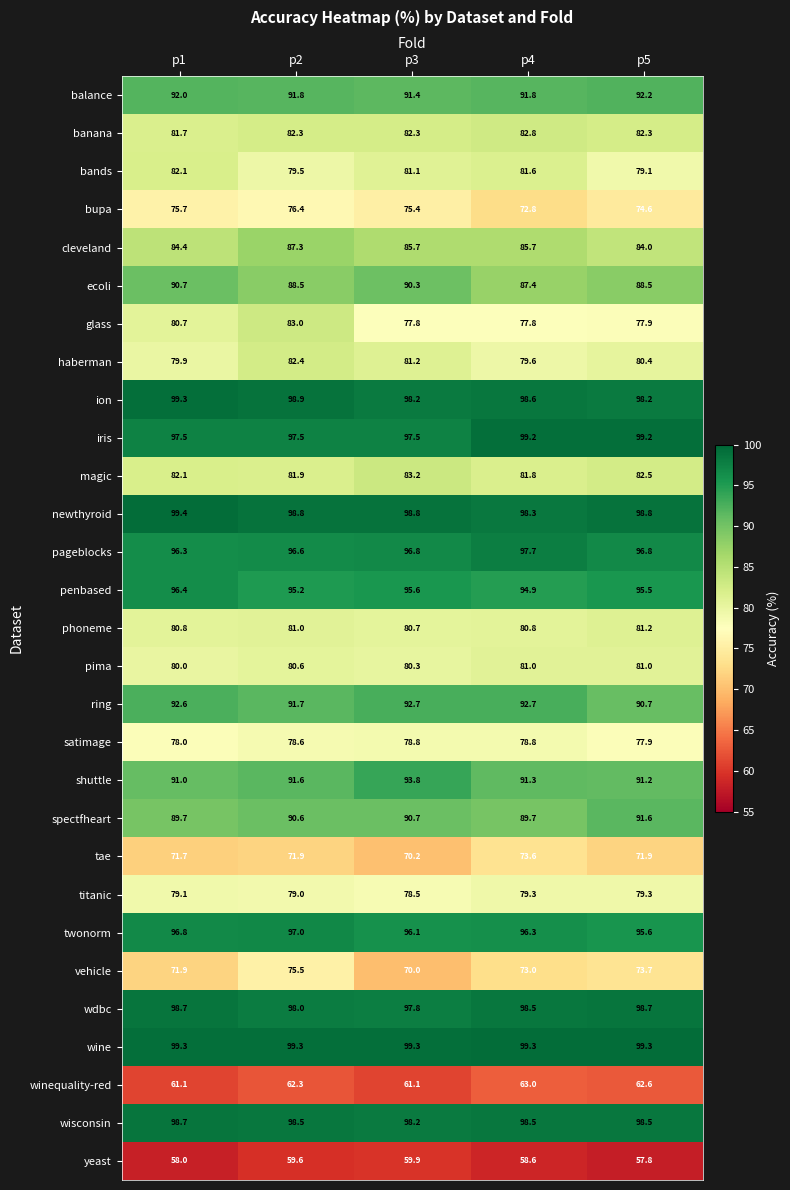

What is the greatest value displayed?

99.4